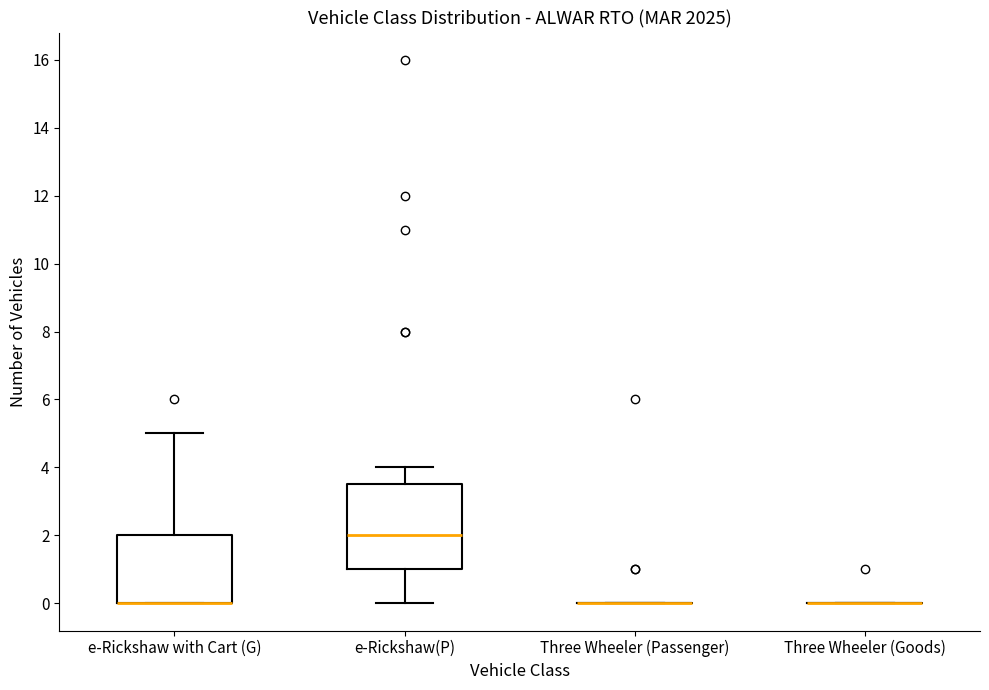

Reading left to right, read every box against the y-axis: the position of its median line, the range the box covers, and the ends of its whiskers. The values are not printed on the chart, so give them approximately, as read against the axis.

e-Rickshaw with Cart (G): median 0.0 (drawn on the box's lower edge), box 0.0 to 2.0, whiskers 0.0 to 5.0
e-Rickshaw(P): median 2.0, box 1.0 to 3.6, whiskers 0.0 to 4.0
Three Wheeler (Passenger): box collapsed to a line at 0.0, whiskers 0.0 to 0.0
Three Wheeler (Goods): box collapsed to a line at 0.0, whiskers 0.0 to 0.0